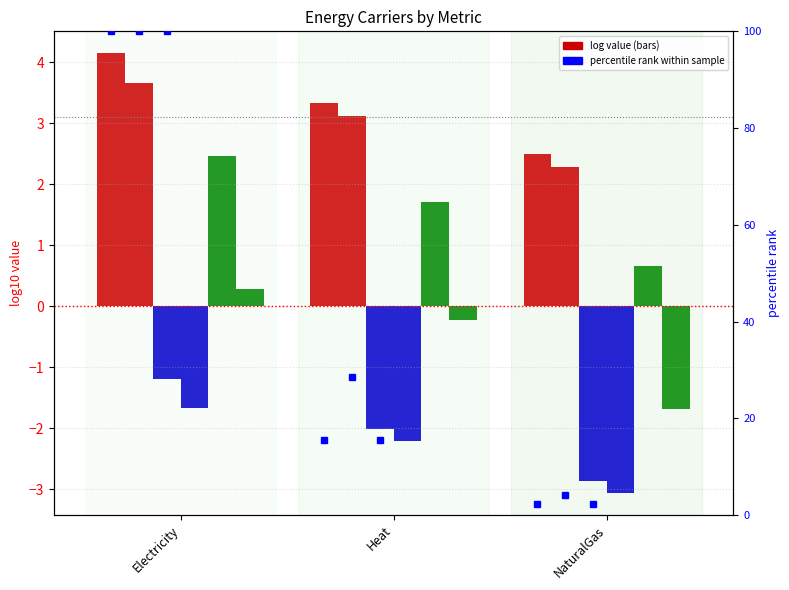

What is the value of the CCEQL bar at the 3rd from the left?

2.5